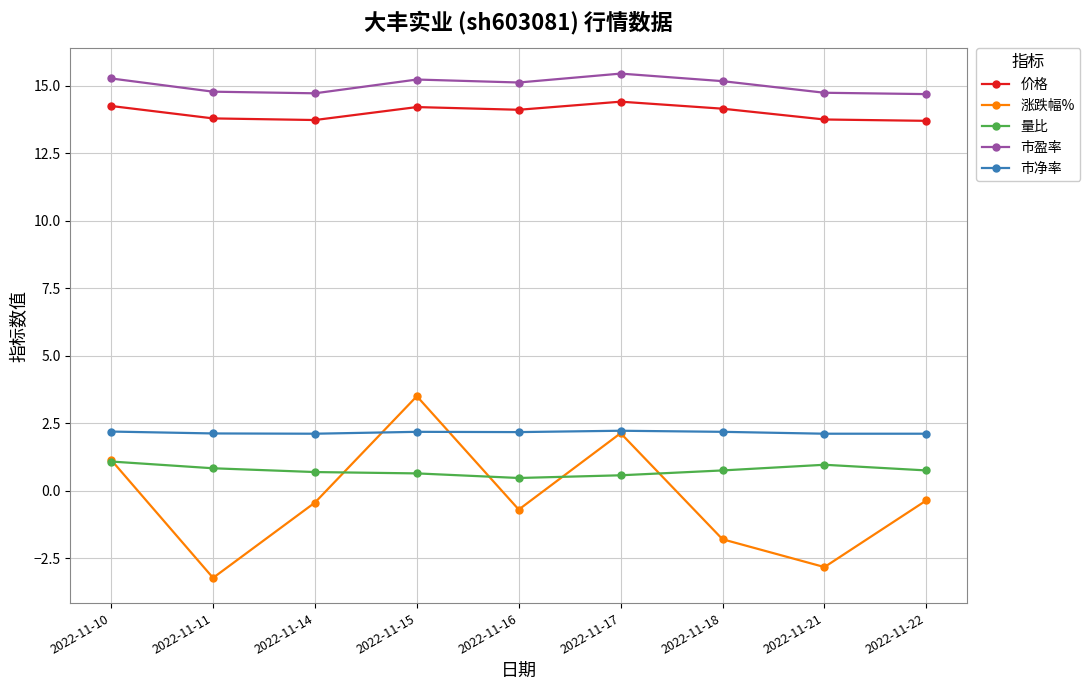

What is the average value of the 价格 series?

14.0